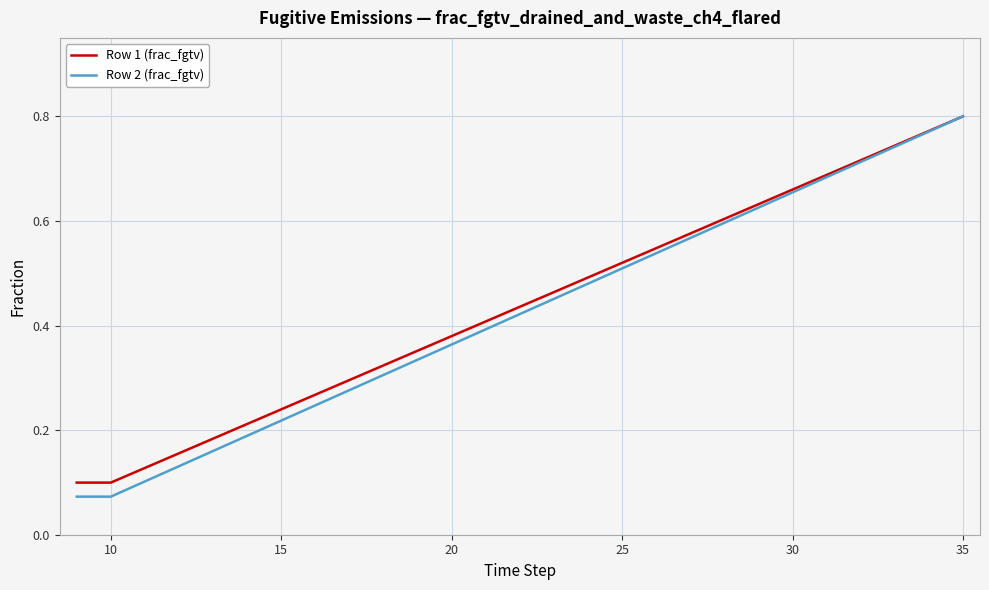

Which series has the widest spread of values?

Row 2 (frac_fgtv)